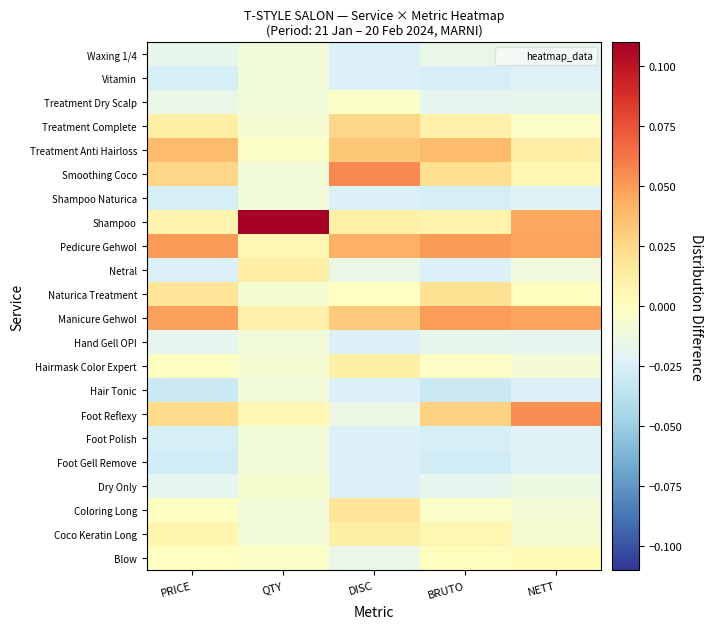

How many distinct data groups are displayed?

22